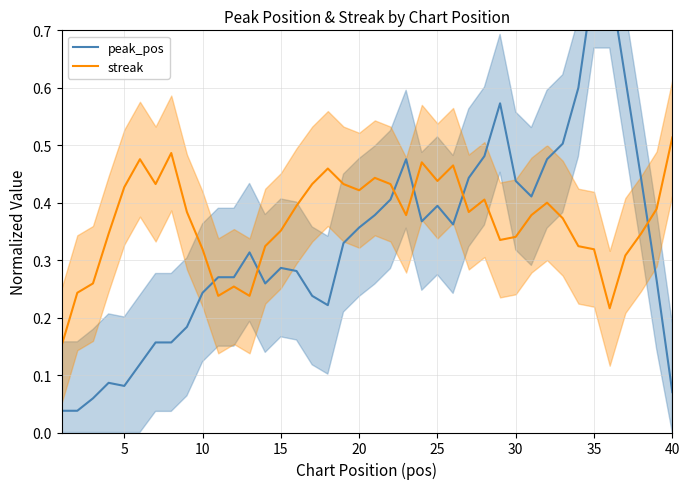

After their last crossing, which series has the higher values: peak_pos or streak?

streak